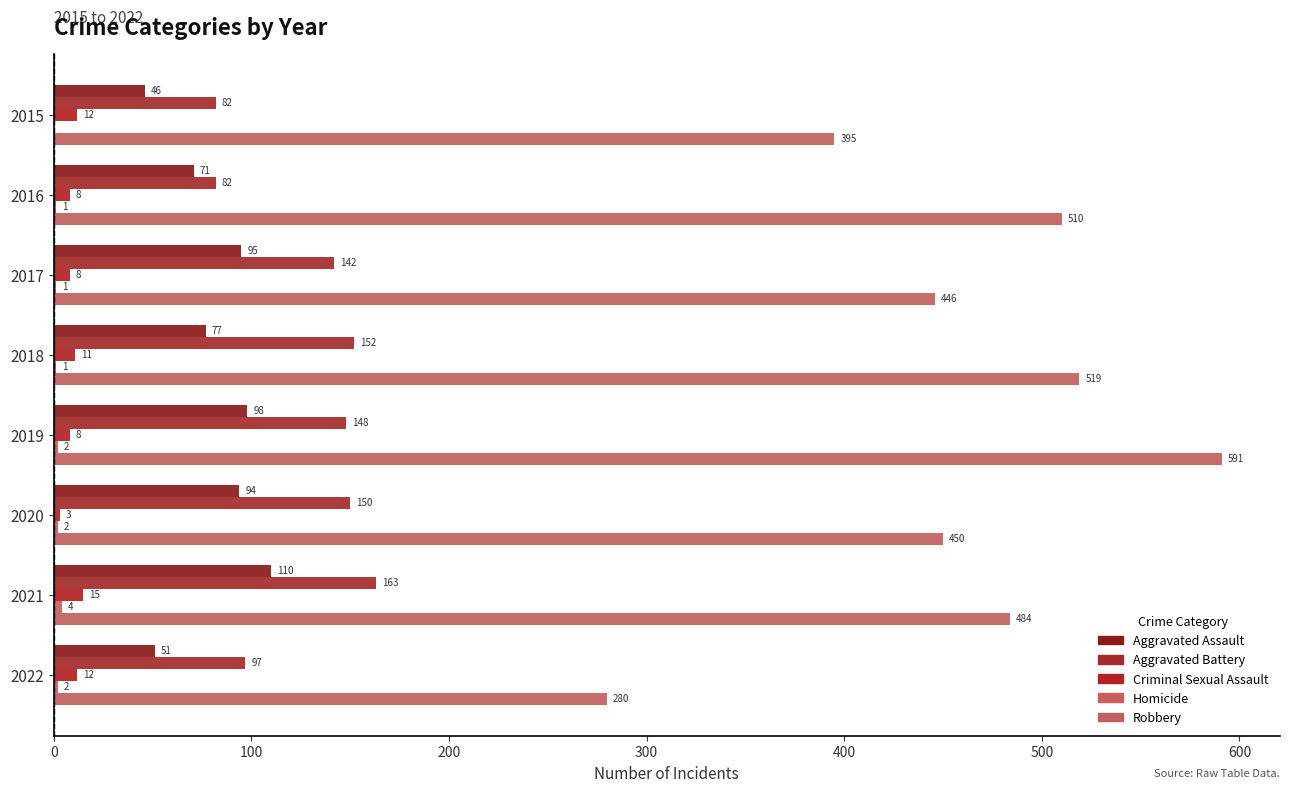

Count the number of categories in the chart.

8